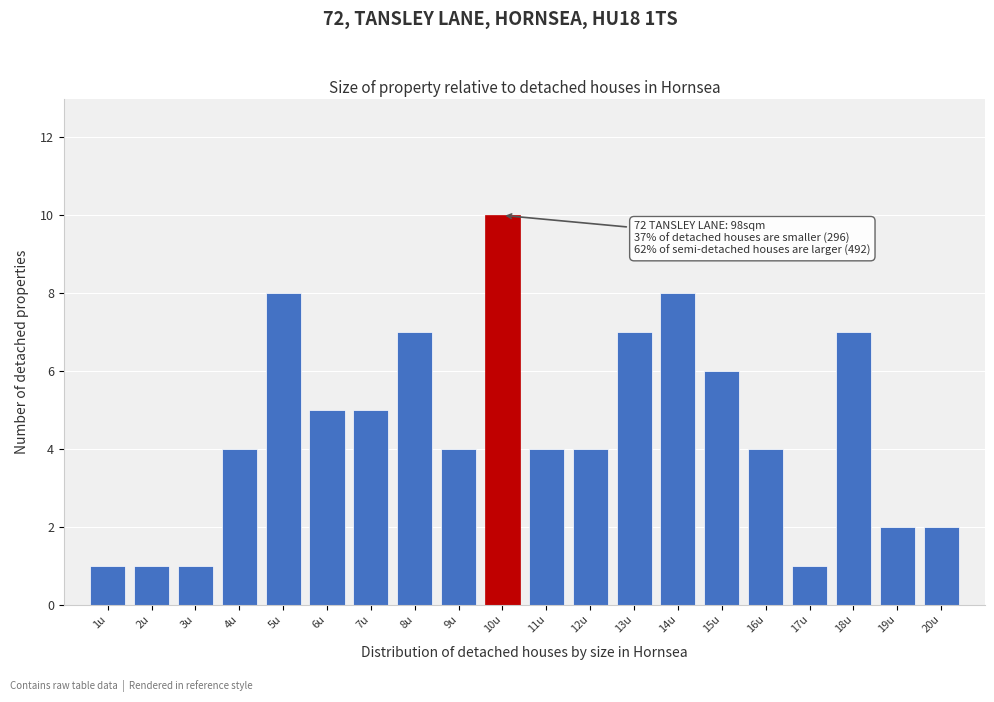

Reading left to right, what are all the values shown in this chart?

1u=1	2u=1	3u=1	4u=4	5u=8	6u=5	7u=5	8u=7	9u=4	10u=10	11u=4	12u=4	13u=7	14u=8	15u=6	16u=4	17u=1	18u=7	19u=2	20u=2